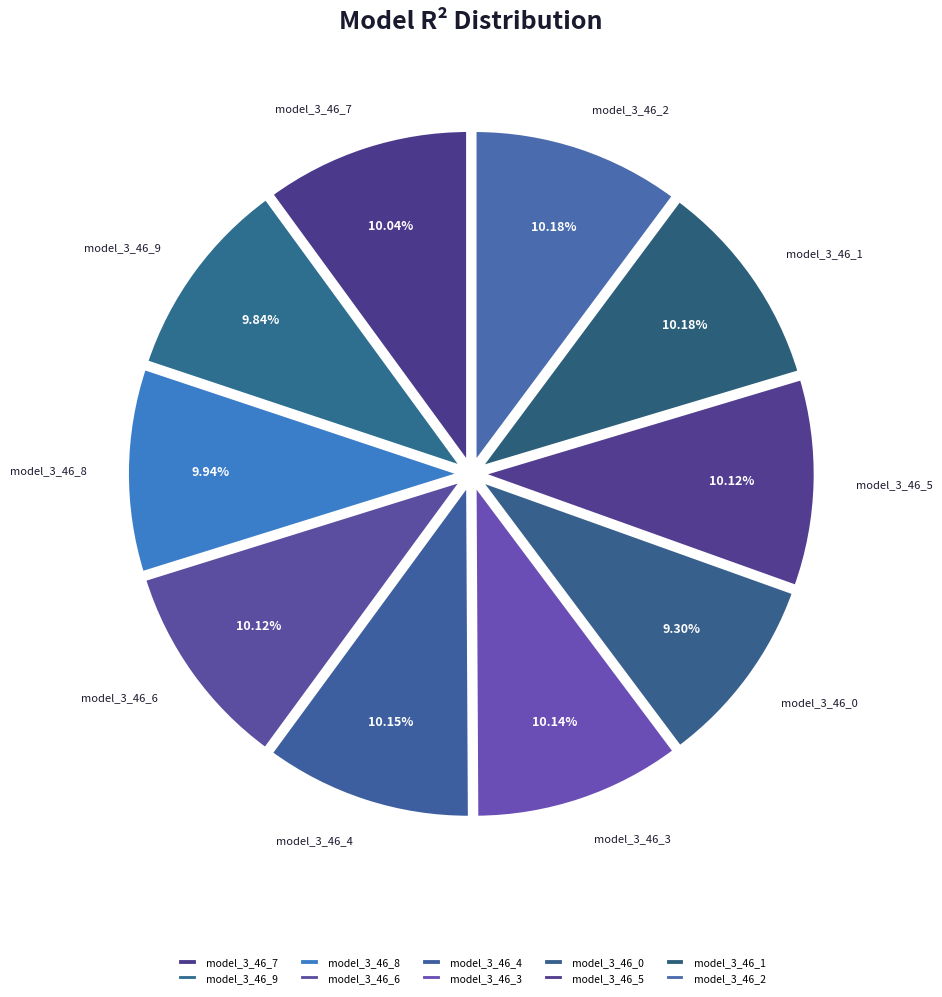

Do model_3_46_7 and model_3_46_6 together represent more than half of the pie?

No